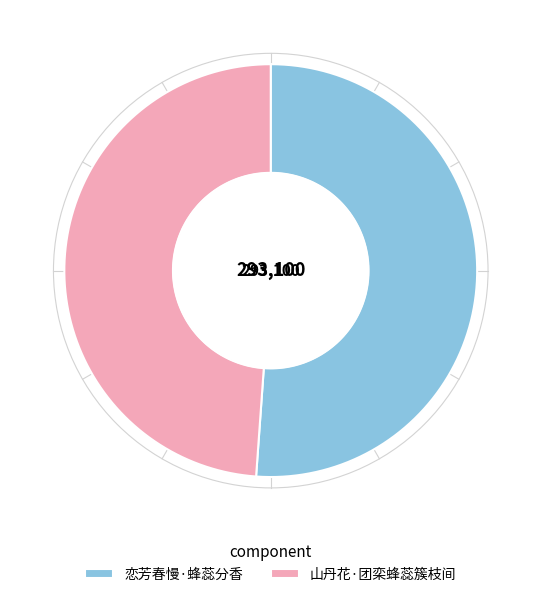

What is the majority slice?

恋芳春慢·蜂蕊分香